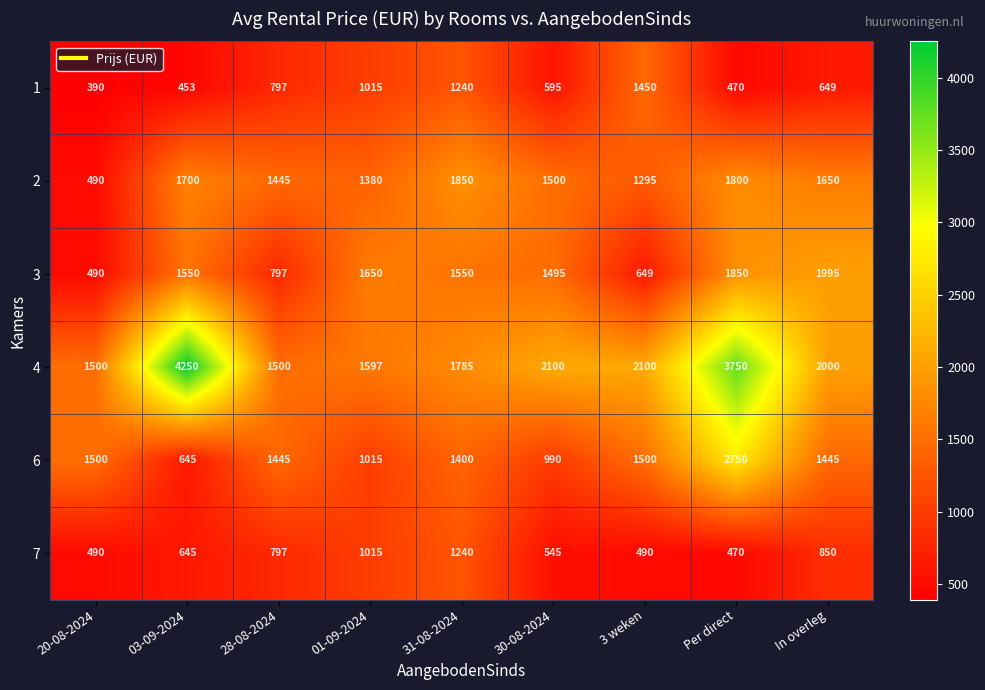

What is the total value across all series at Per direct?

11090